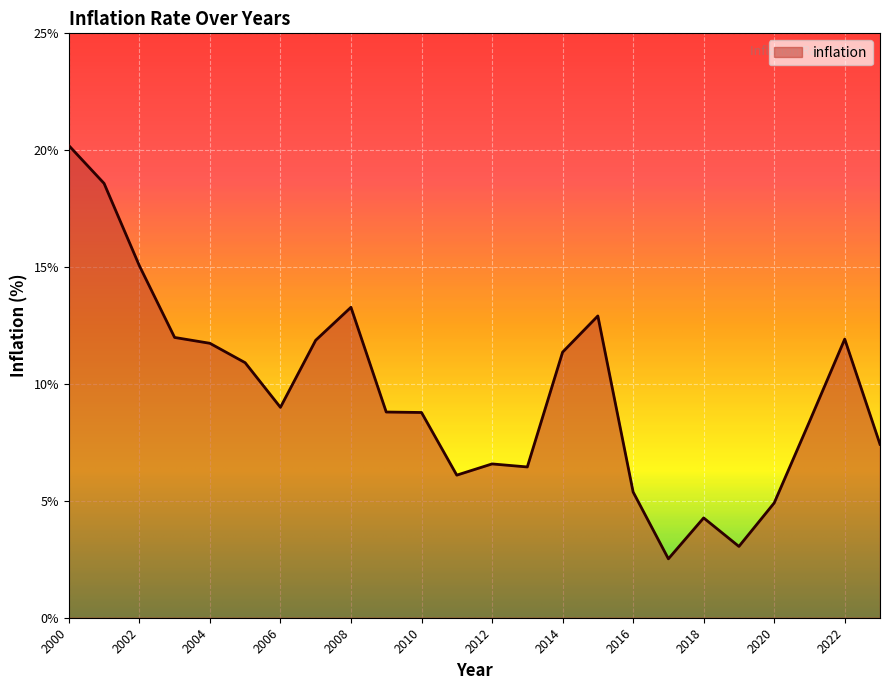

What is the difference between the maximum and minimum values?

17.7